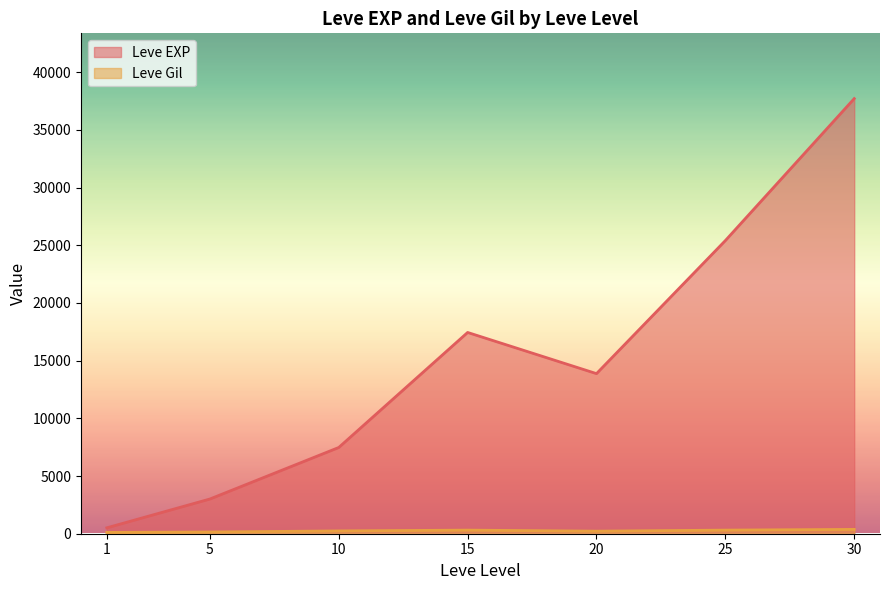

The value of Leve EXP at 15 is 17215. True or false?

False